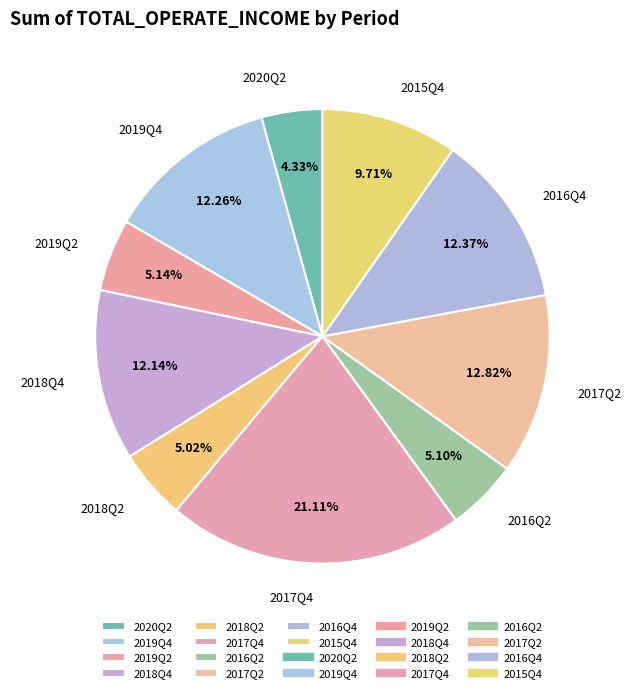

Approximately how many times larger is the value at 2019Q4 compared to 2016Q2?

2.4